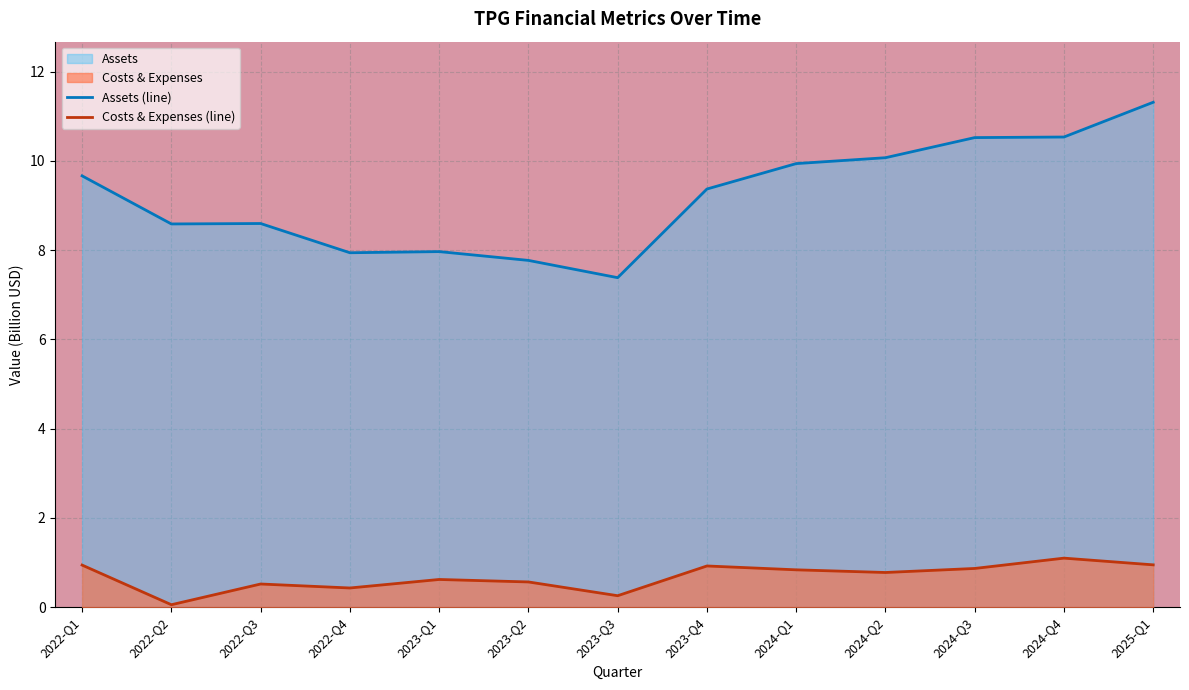

True or false: Assets (line) and Costs & Expenses (line) cross at least once.

False